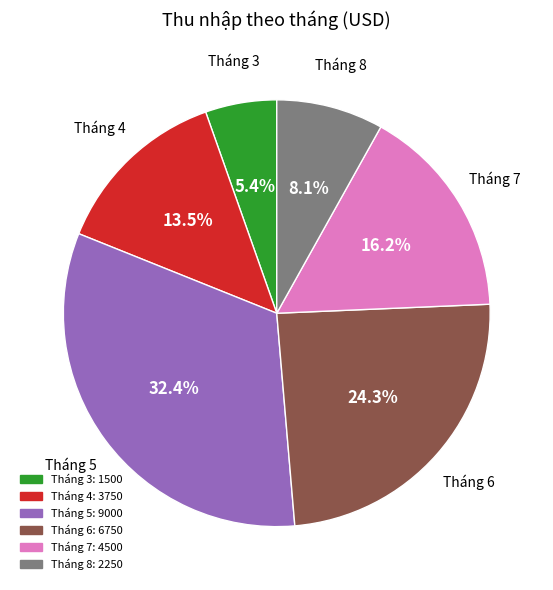

Does any single category account for the majority?

No